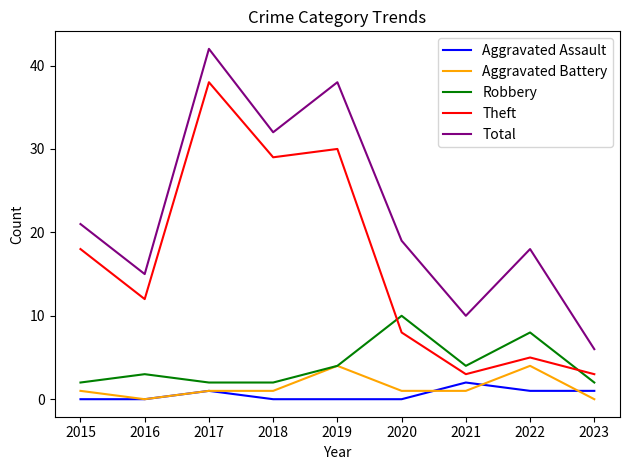

True or false: Theft and Total cross at least once.

False